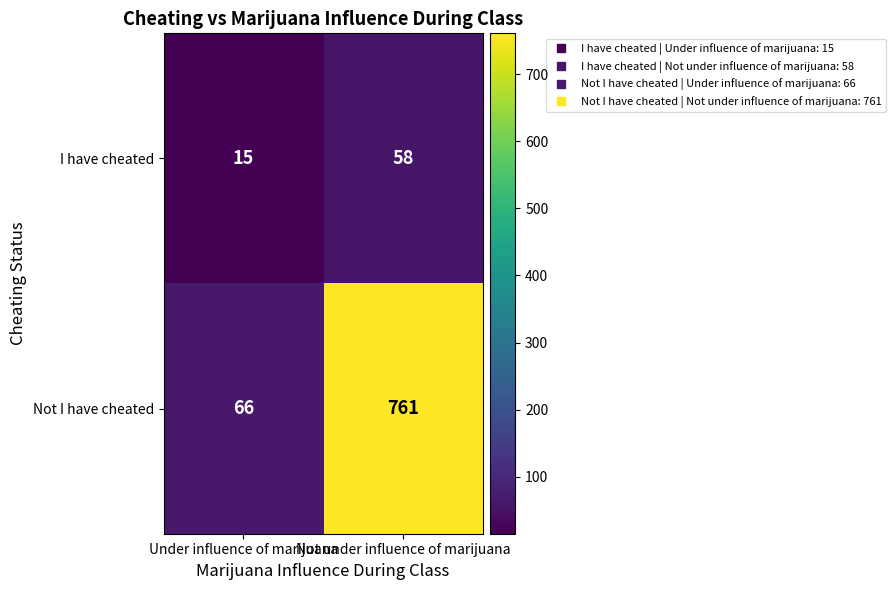

The value of Not I have cheated at Not under influence of marijuana is 761. True or false?

True